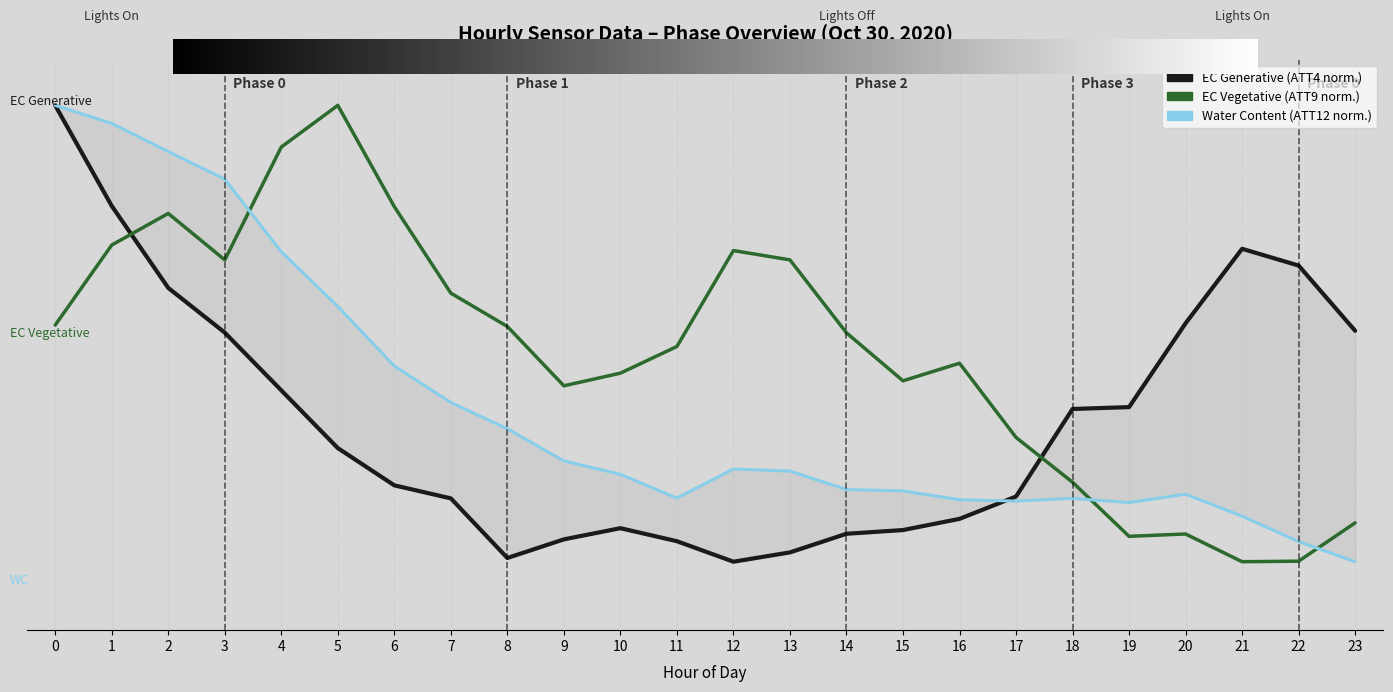

What is the sum of the ATT4 values at 19 and 20?

0.9